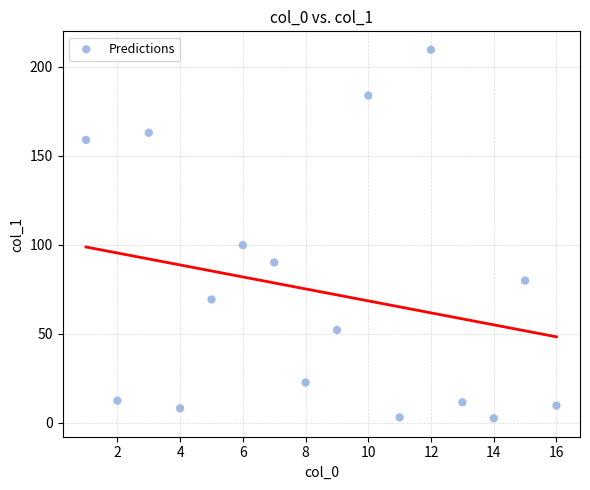

What Y value in the scatter plot is closest to 105?

99.7